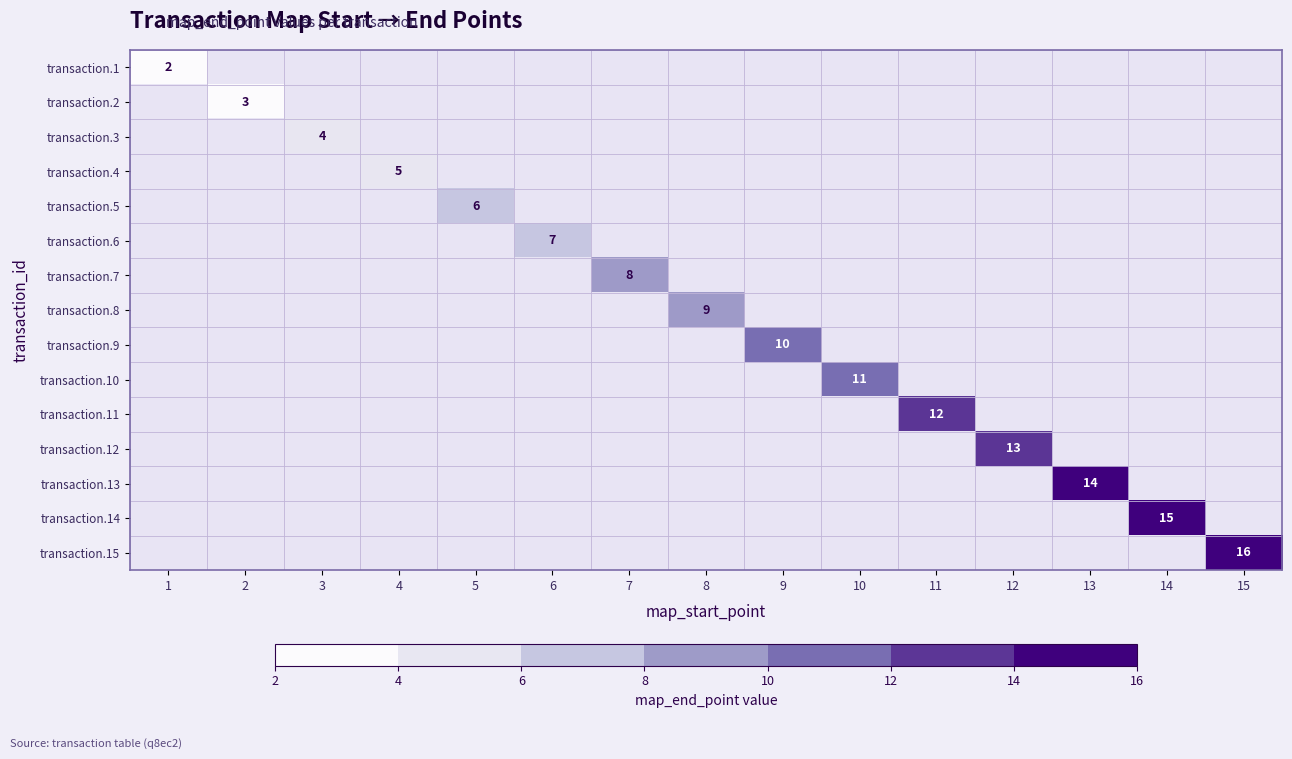

Rank the series at 14 from lowest to highest value.

transaction.1, transaction.2, transaction.3, transaction.4, transaction.5, transaction.6, transaction.7, transaction.8, transaction.9, transaction.10, transaction.11, transaction.12, transaction.13, transaction.14, transaction.15